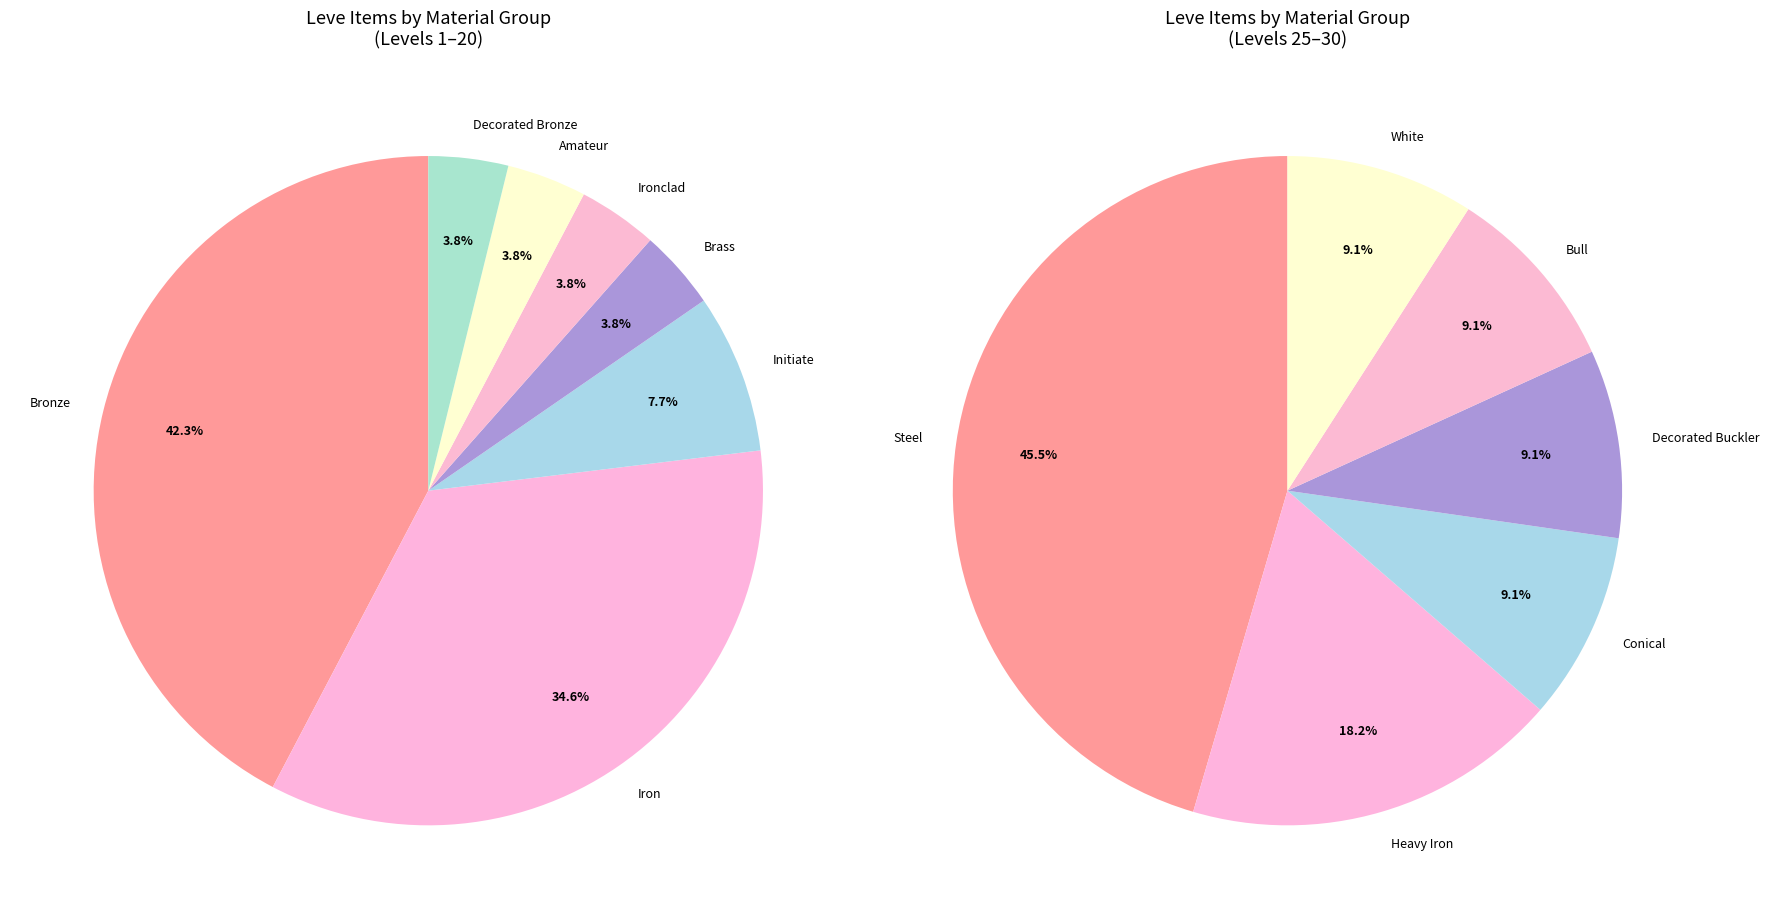

Which category has the smallest portion of the pie?

Brass